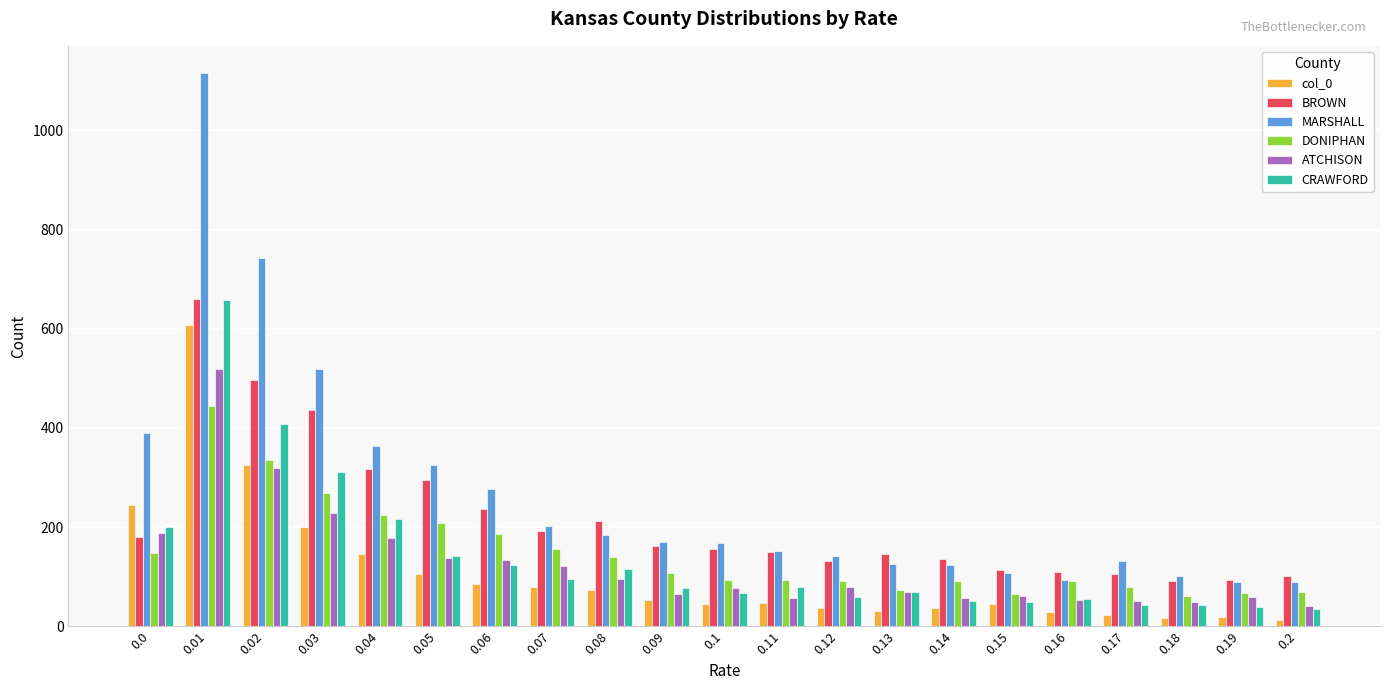

What is the maximum value shown in the chart?

1115